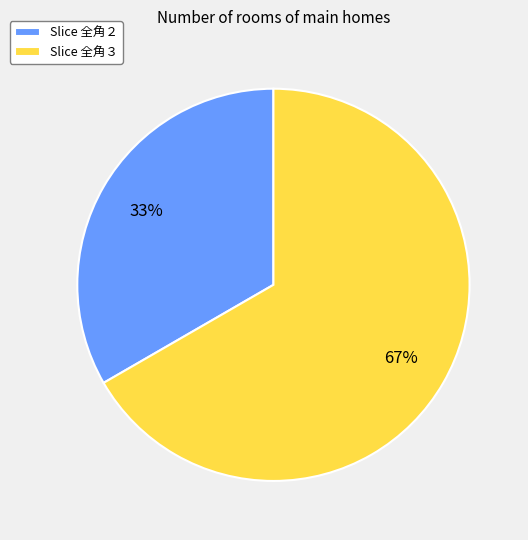

Is there any slice that represents more than half of the pie?

Yes